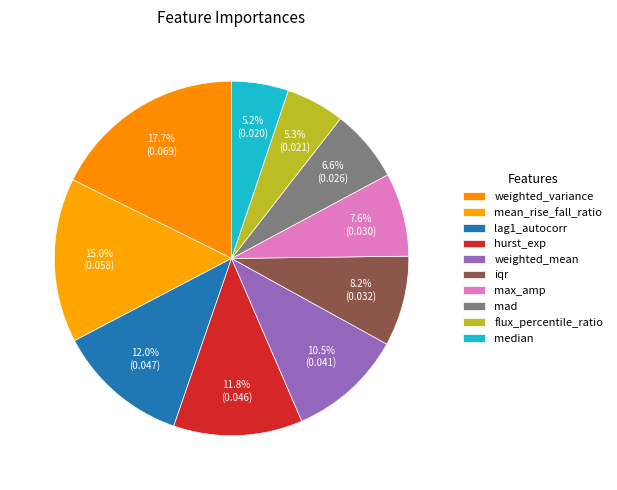

Which slice is the largest?

weighted_variance